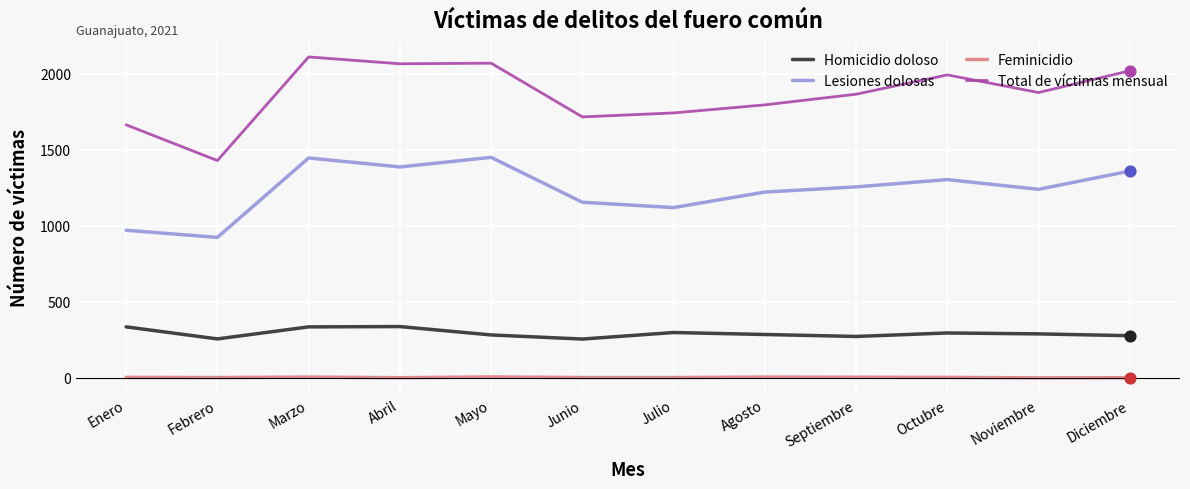

At which category is the sum across all series the highest?

Marzo